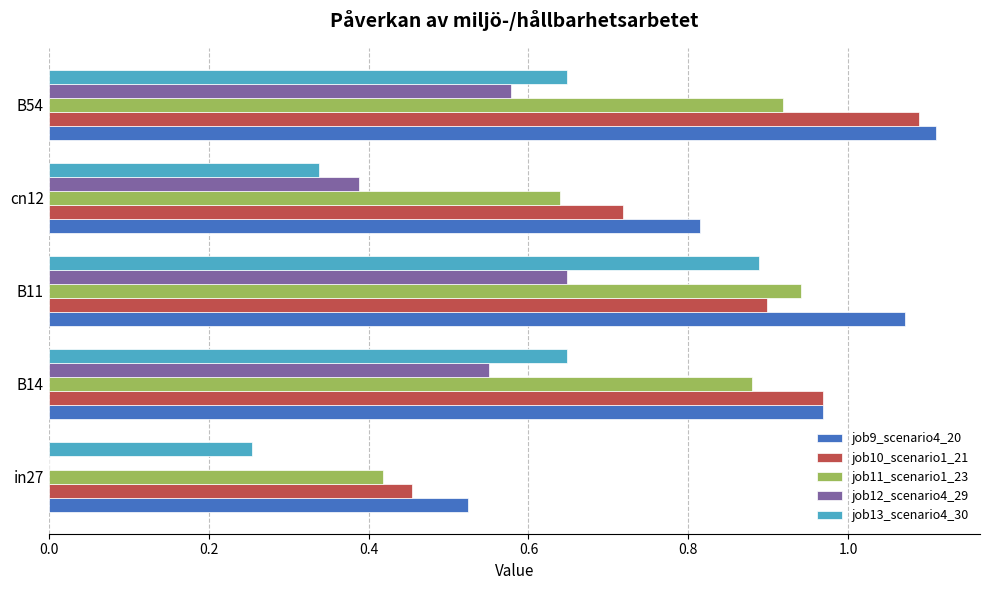

The value of job11_scenario1_23 at cn12 is 1.1. True or false?

False